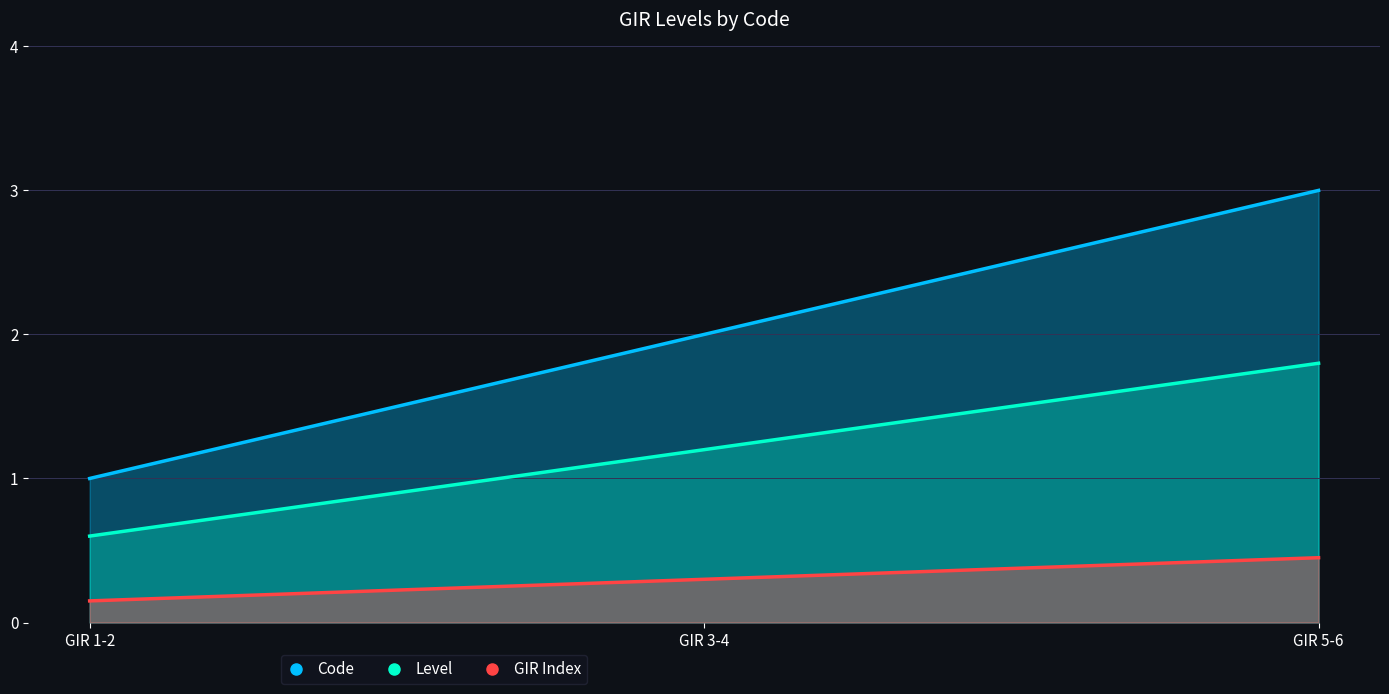

What is the label of the 1st point from the left?

GIR 1-2